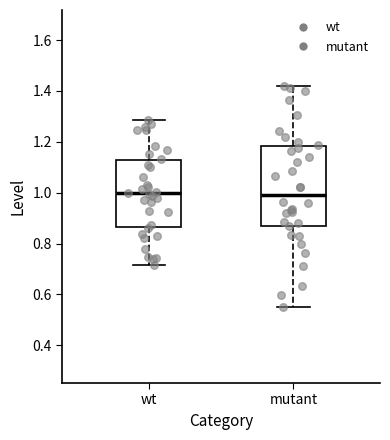

Reading left to right, read every box against the y-axis: the position of its median line, the range the box covers, and the ends of its whiskers. The values are not printed on the chart, so give them approximately, as read against the axis.

wt: median 1.00, box 0.86 to 1.12, whiskers 0.72 to 1.28
mutant: median 1.00, box 0.88 to 1.18, whiskers 0.56 to 1.42